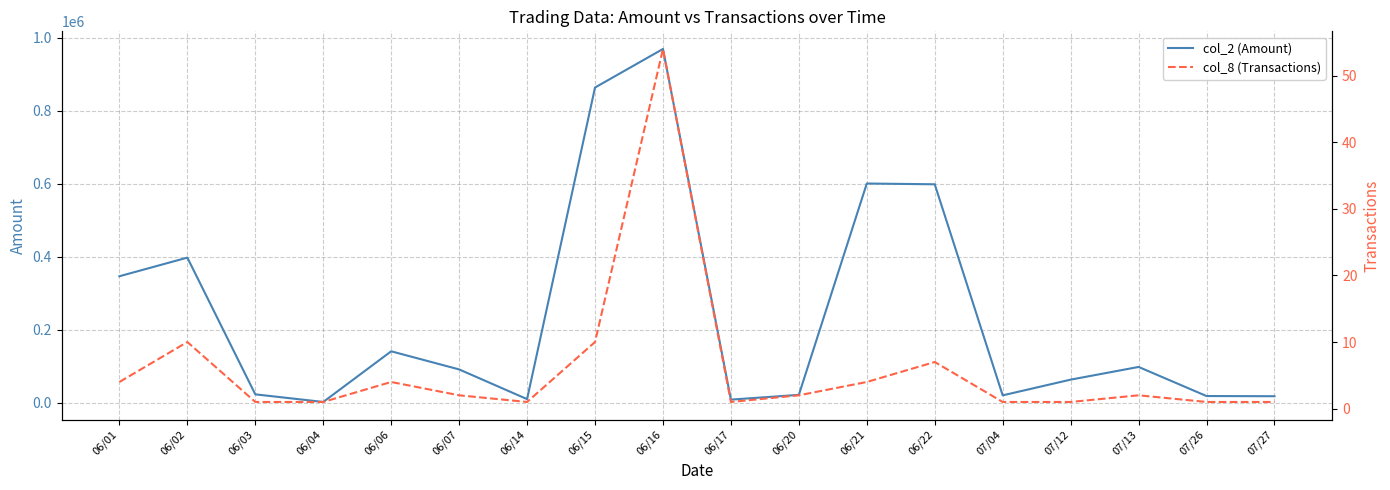

Between 07/04 and 07/27, which series saw the biggest shift?

col_2 (Amount)